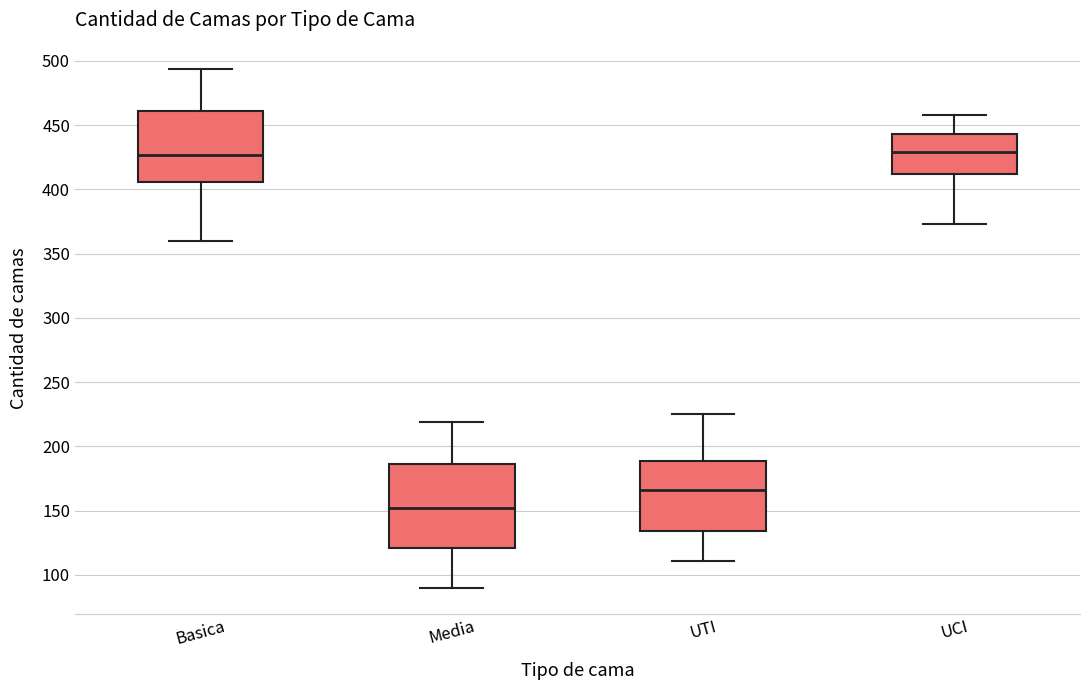

Where is the upper edge of the box for Media on the y-axis? The values are not printed on the chart, so give them approximately, as read against the axis.

185